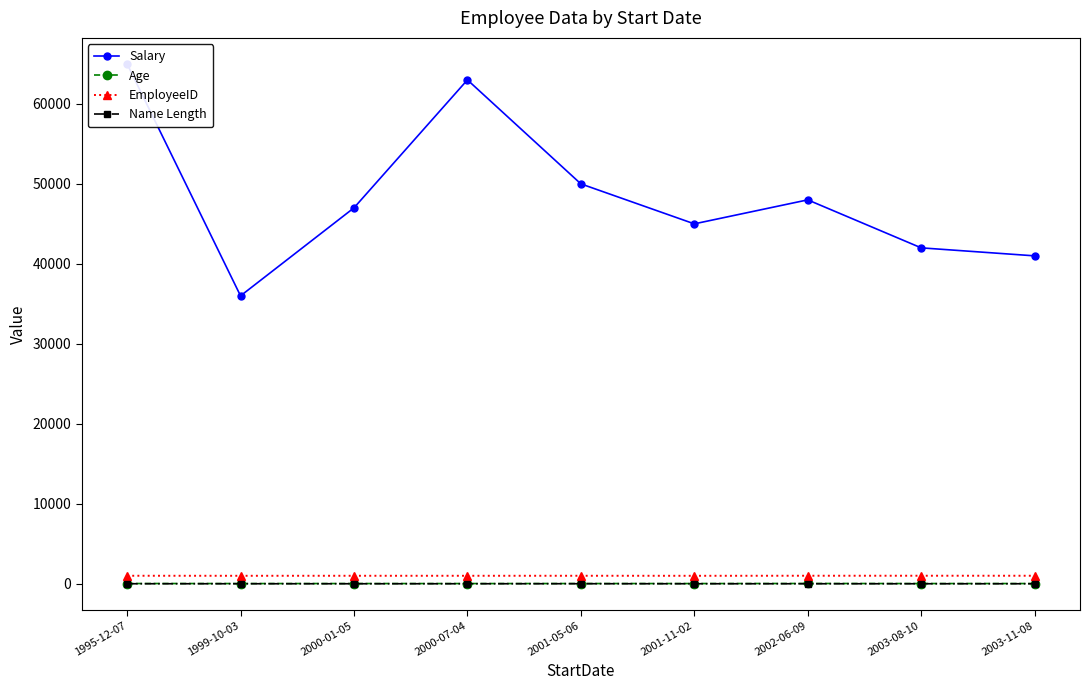

Does the chart display data point markers on the line(s)?

Yes